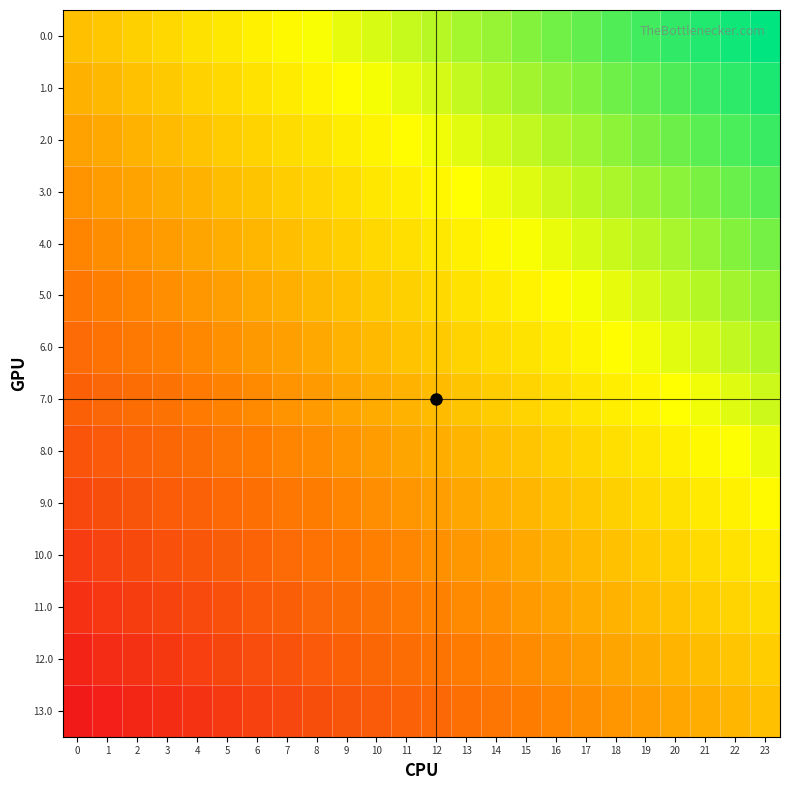

Reading left to right, transcribe all the data shown in this chart.

0.0: 0=0.0	1=0.0	2=0.1	3=0.1	4=0.2	5=0.2	6=0.3	7=0.3	8=0.3	9=0.4	10=0.4	11=0.5	12=0.5	13=0.6	14=0.6	15=0.7	16=0.7	17=0.7	18=0.8	19=0.8	20=0.9	21=0.9	22=1.0	23=1.0
1.0: 0=-0.1	1=-0.0	2=0.0	3=0.1	4=0.1	5=0.1	6=0.2	7=0.2	8=0.3	9=0.3	10=0.4	11=0.4	12=0.4	13=0.5	14=0.5	15=0.6	16=0.6	17=0.7	18=0.7	19=0.7	20=0.8	21=0.8	22=0.9	23=0.9
2.0: 0=-0.2	1=-0.1	2=-0.1	3=-0.0	4=0.0	5=0.1	6=0.1	7=0.2	8=0.2	9=0.2	10=0.3	11=0.3	12=0.4	13=0.4	14=0.5	15=0.5	16=0.5	17=0.6	18=0.6	19=0.7	20=0.7	21=0.8	22=0.8	23=0.8
3.0: 0=-0.2	1=-0.2	2=-0.1	3=-0.1	4=-0.1	5=-0.0	6=0.0	7=0.1	8=0.1	9=0.2	10=0.2	11=0.2	12=0.3	13=0.3	14=0.4	15=0.4	16=0.5	17=0.5	18=0.6	19=0.6	20=0.6	21=0.7	22=0.7	23=0.8
4.0: 0=-0.3	1=-0.3	2=-0.2	3=-0.2	4=-0.1	5=-0.1	6=-0.0	7=-0.0	8=0.0	9=0.1	10=0.1	11=0.2	12=0.2	13=0.3	14=0.3	15=0.3	16=0.4	17=0.4	18=0.5	19=0.5	20=0.6	21=0.6	22=0.6	23=0.7
5.0: 0=-0.4	1=-0.3	2=-0.3	3=-0.3	4=-0.2	5=-0.2	6=-0.1	7=-0.1	8=-0.0	9=0.0	10=0.1	11=0.1	12=0.1	13=0.2	14=0.2	15=0.3	16=0.3	17=0.4	18=0.4	19=0.4	20=0.5	21=0.5	22=0.6	23=0.6
6.0: 0=-0.5	1=-0.4	2=-0.4	3=-0.3	4=-0.3	5=-0.2	6=-0.2	7=-0.2	8=-0.1	9=-0.1	10=-0.0	11=0.0	12=0.1	13=0.1	14=0.1	15=0.2	16=0.2	17=0.3	18=0.3	19=0.4	20=0.4	21=0.5	22=0.5	23=0.5
7.0: 0=-0.5	1=-0.5	2=-0.5	3=-0.4	4=-0.4	5=-0.3	6=-0.3	7=-0.2	8=-0.2	9=-0.1	10=-0.1	11=-0.1	12=-0.0	13=0.0	14=0.1	15=0.1	16=0.2	17=0.2	18=0.2	19=0.3	20=0.3	21=0.4	22=0.4	23=0.5
8.0: 0=-0.6	1=-0.6	2=-0.5	3=-0.5	4=-0.4	5=-0.4	6=-0.4	7=-0.3	8=-0.3	9=-0.2	10=-0.2	11=-0.1	12=-0.1	13=-0.1	14=-0.0	15=0.0	16=0.1	17=0.1	18=0.2	19=0.2	20=0.3	21=0.3	22=0.3	23=0.4
9.0: 0=-0.7	1=-0.6	2=-0.6	3=-0.6	4=-0.5	5=-0.5	6=-0.4	7=-0.4	8=-0.3	9=-0.3	10=-0.3	11=-0.2	12=-0.2	13=-0.1	14=-0.1	15=-0.0	16=0.0	17=0.0	18=0.1	19=0.1	20=0.2	21=0.2	22=0.3	23=0.3
10.0: 0=-0.8	1=-0.7	2=-0.7	3=-0.6	4=-0.6	5=-0.6	6=-0.5	7=-0.5	8=-0.4	9=-0.4	10=-0.3	11=-0.3	12=-0.2	13=-0.2	14=-0.2	15=-0.1	16=-0.1	17=-0.0	18=0.0	19=0.1	20=0.1	21=0.1	22=0.2	23=0.2
11.0: 0=-0.8	1=-0.8	2=-0.8	3=-0.7	4=-0.7	5=-0.6	6=-0.6	7=-0.5	8=-0.5	9=-0.5	10=-0.4	11=-0.4	12=-0.3	13=-0.3	14=-0.2	15=-0.2	16=-0.2	17=-0.1	18=-0.1	19=-0.0	20=0.0	21=0.1	22=0.1	23=0.2
12.0: 0=-0.9	1=-0.9	2=-0.8	3=-0.8	4=-0.7	5=-0.7	6=-0.7	7=-0.6	8=-0.6	9=-0.5	10=-0.5	11=-0.4	12=-0.4	13=-0.4	14=-0.3	15=-0.3	16=-0.2	17=-0.2	18=-0.1	19=-0.1	20=-0.1	21=-0.0	22=0.0	23=0.1
13.0: 0=-1.0	1=-1.0	2=-0.9	3=-0.9	4=-0.8	5=-0.8	6=-0.7	7=-0.7	8=-0.7	9=-0.6	10=-0.6	11=-0.5	12=-0.5	13=-0.4	14=-0.4	15=-0.3	16=-0.3	17=-0.3	18=-0.2	19=-0.2	20=-0.1	21=-0.1	22=-0.0	23=0.0